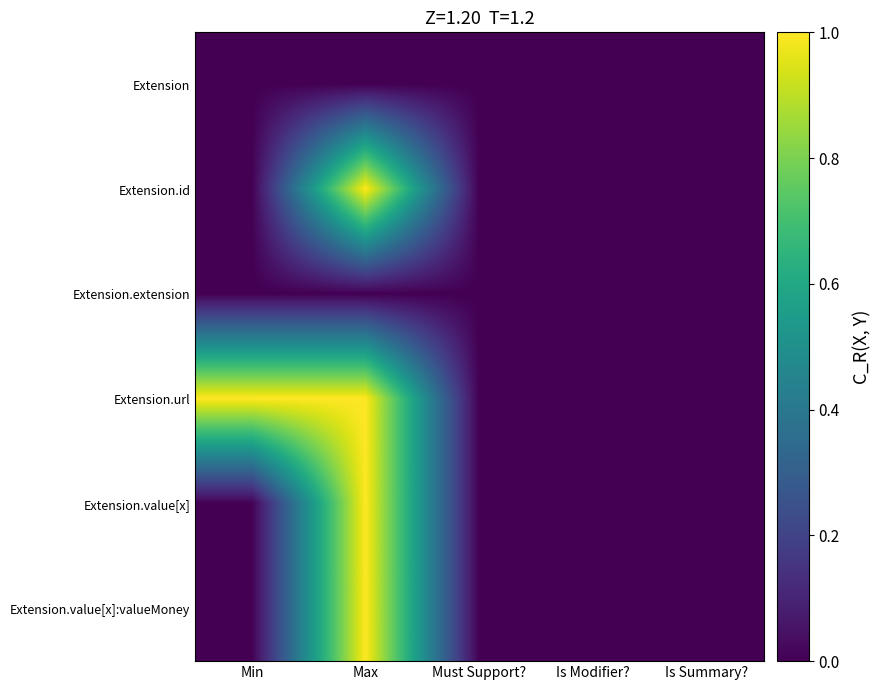

Which series changed the most between Min and Must Support??

Extension.url